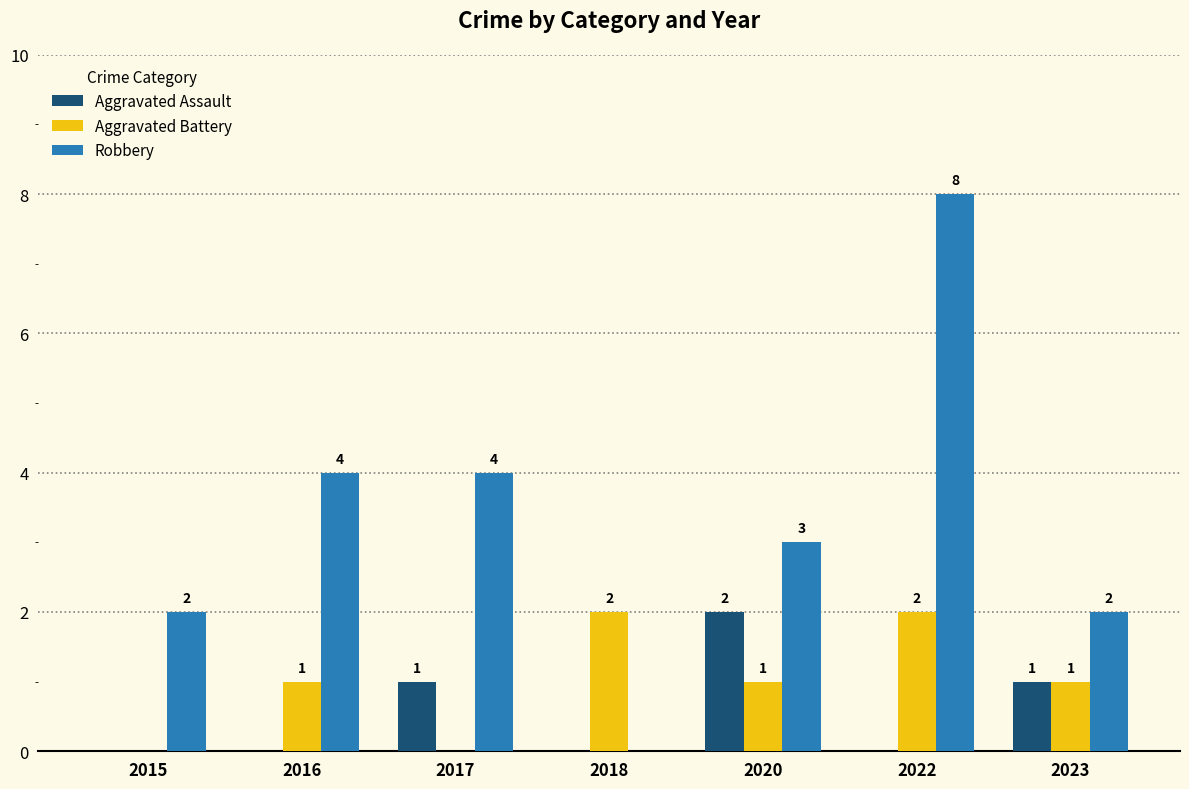

The Robbery series shows 2 at 2015. True or false?

True